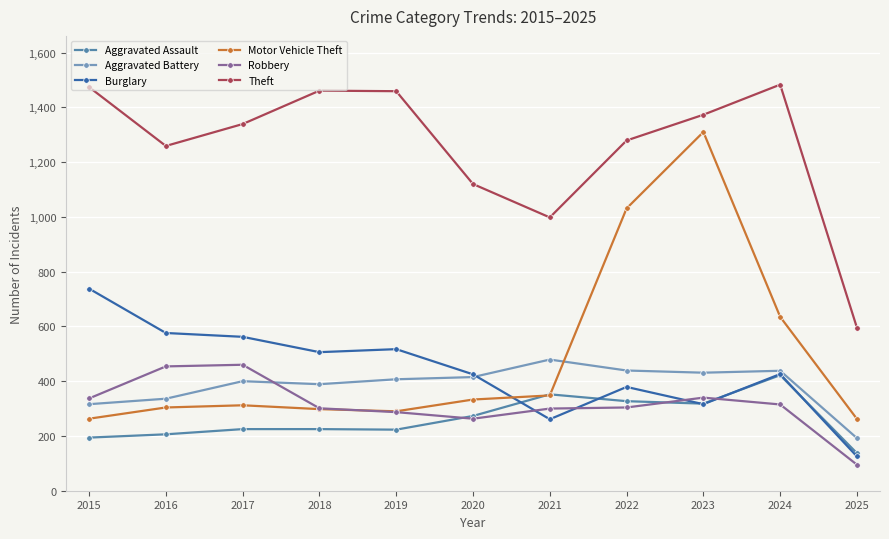

Between 2018 and 2023, which series saw the biggest shift?

Motor Vehicle Theft